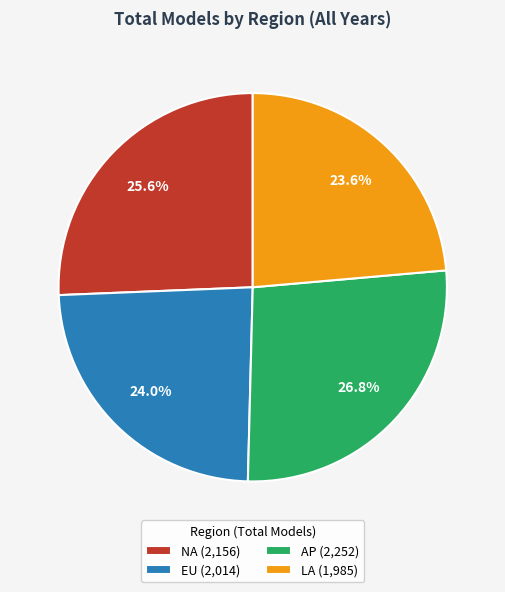

To the nearest percent, what is the difference between the largest and smallest slice percentages?

3%